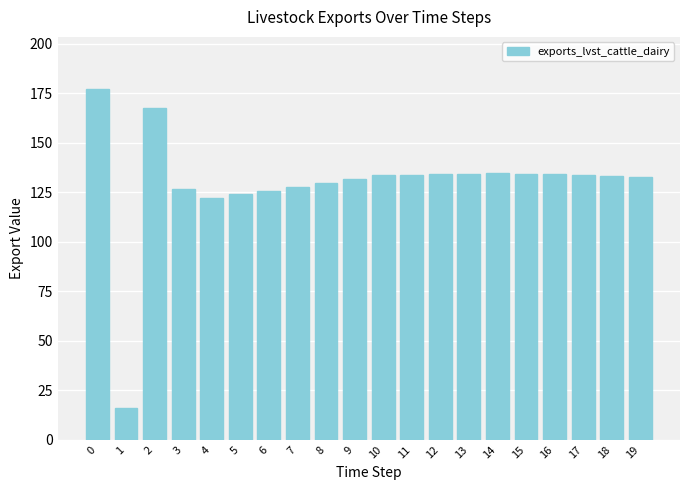

What is the average value?

129.3